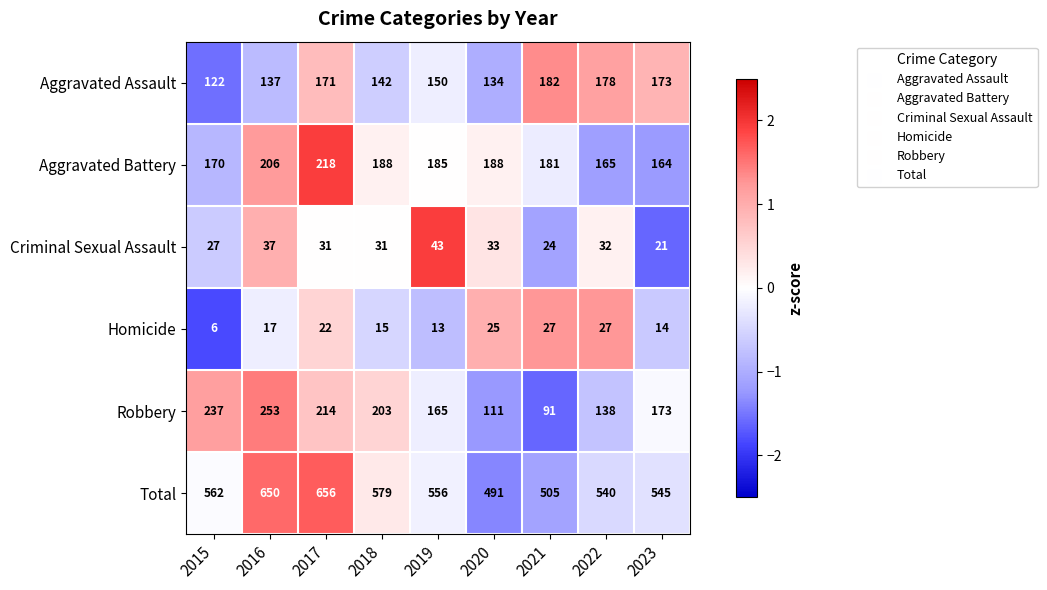

The value of Homicide at 2019 is 13. True or false?

True